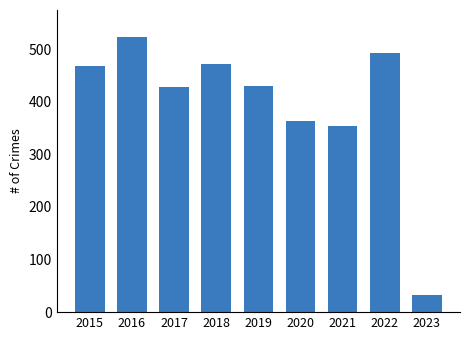

What is the difference between the maximum and minimum values?

489